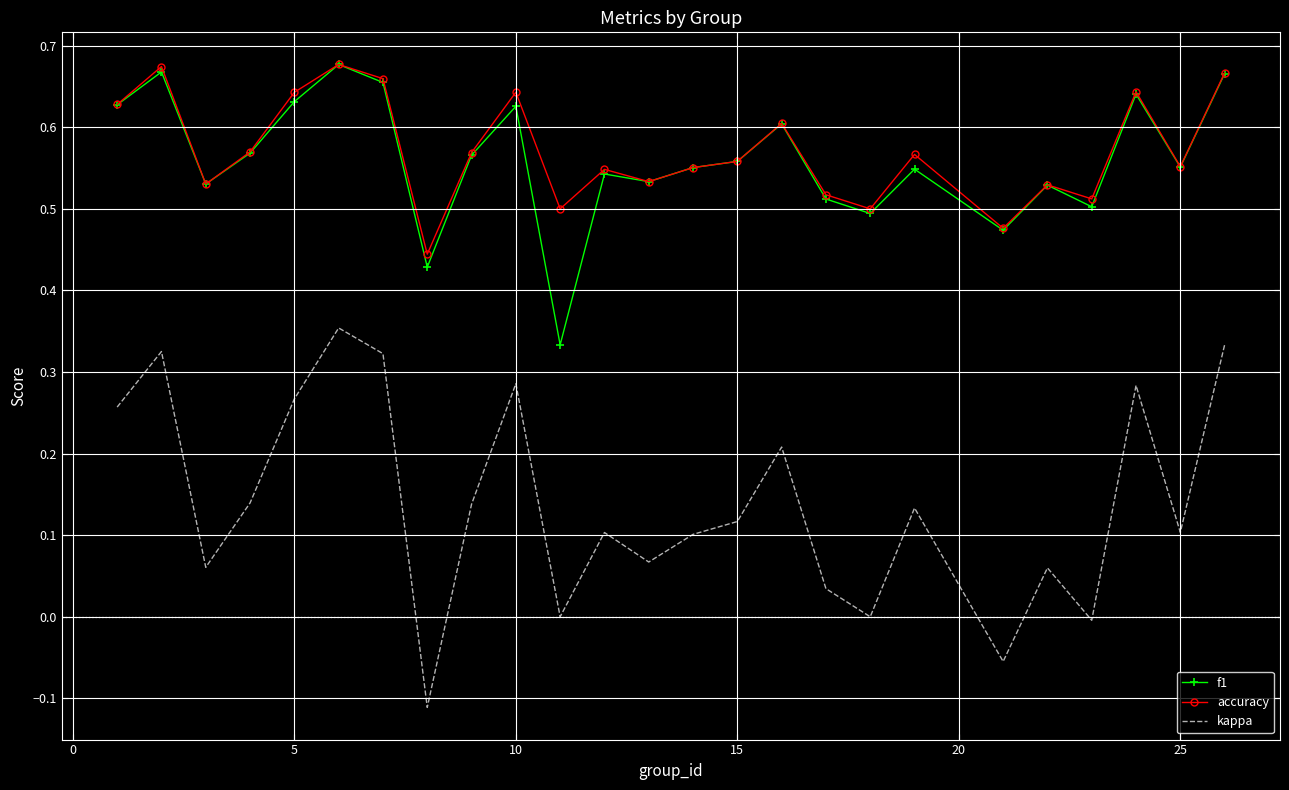

True or false: f1 and kappa intersect in this chart.

False